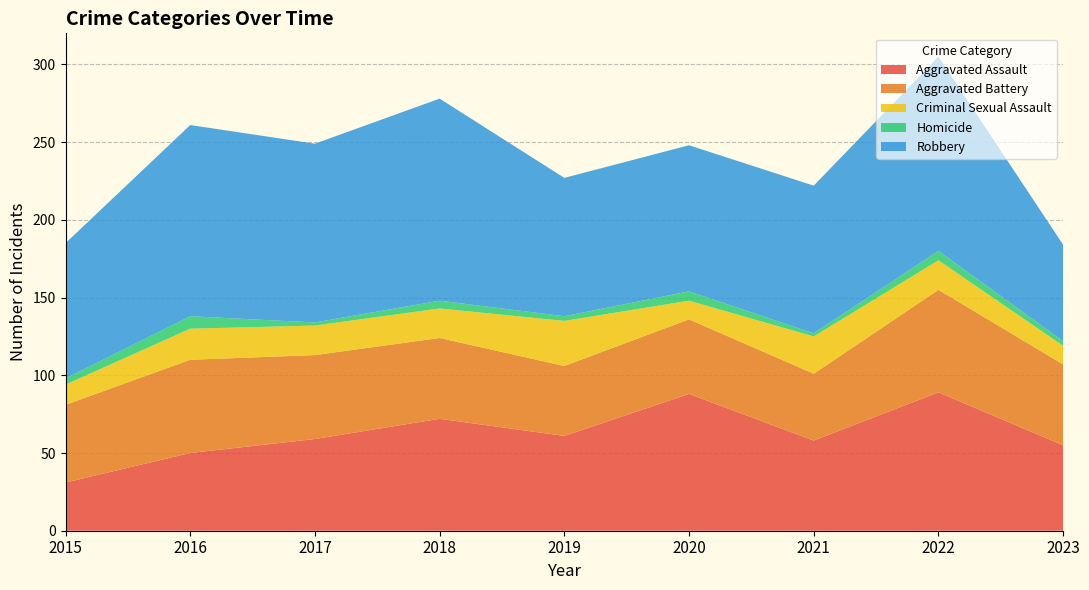

Reading left to right, what are all the values shown in this chart?

Aggravated Assault: 31	50	59	72	61	88	58	89	55
Aggravated Battery: 50	60	54	52	45	48	43	66	52
Criminal Sexual Assault: 13	20	19	19	29	12	24	19	12
Homicide: 4	8	2	5	3	6	2	6	3
Robbery: 87	123	115	130	89	94	95	125	62